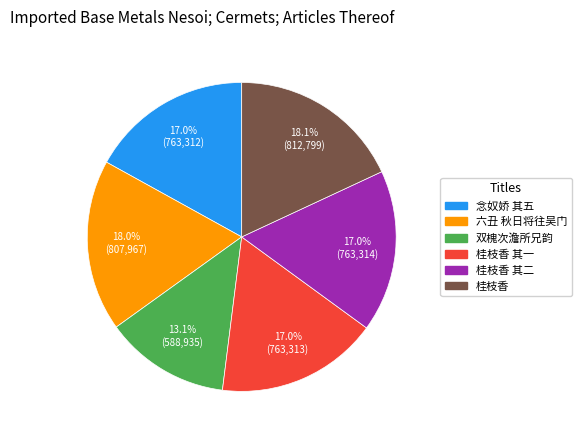

How many segments does this pie chart have?

6